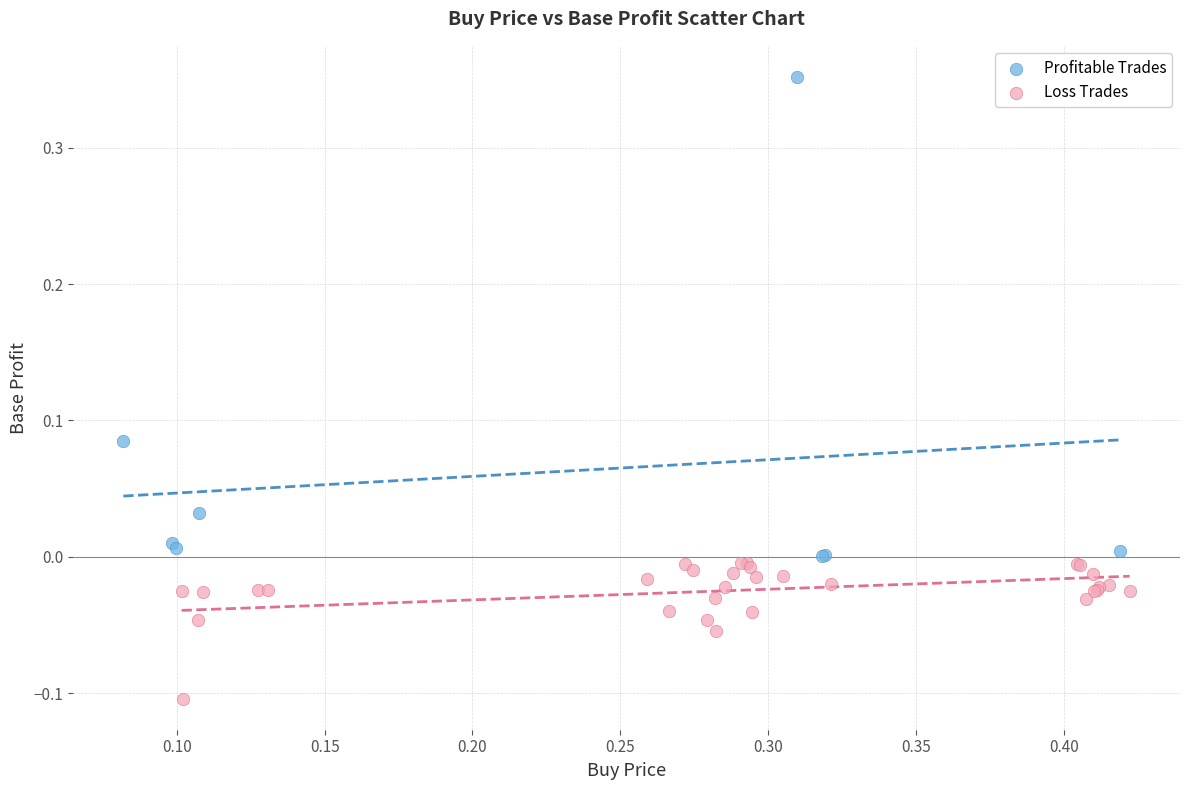

Which series contains the lowest Y value?

Loss Trades